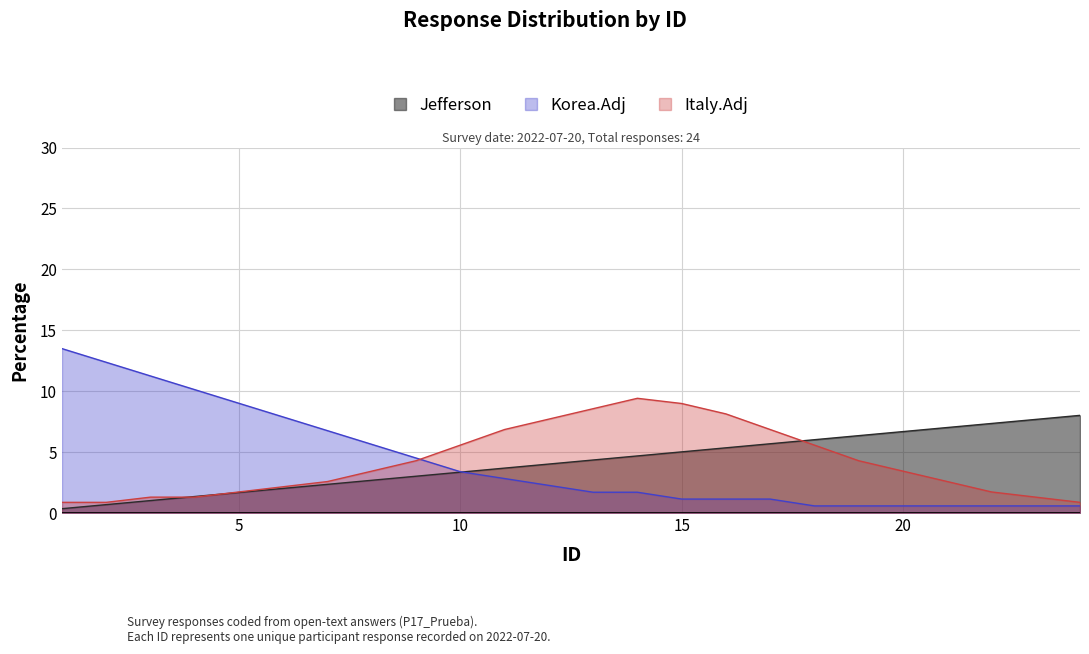

Which has a higher value, 18 or 7?

18